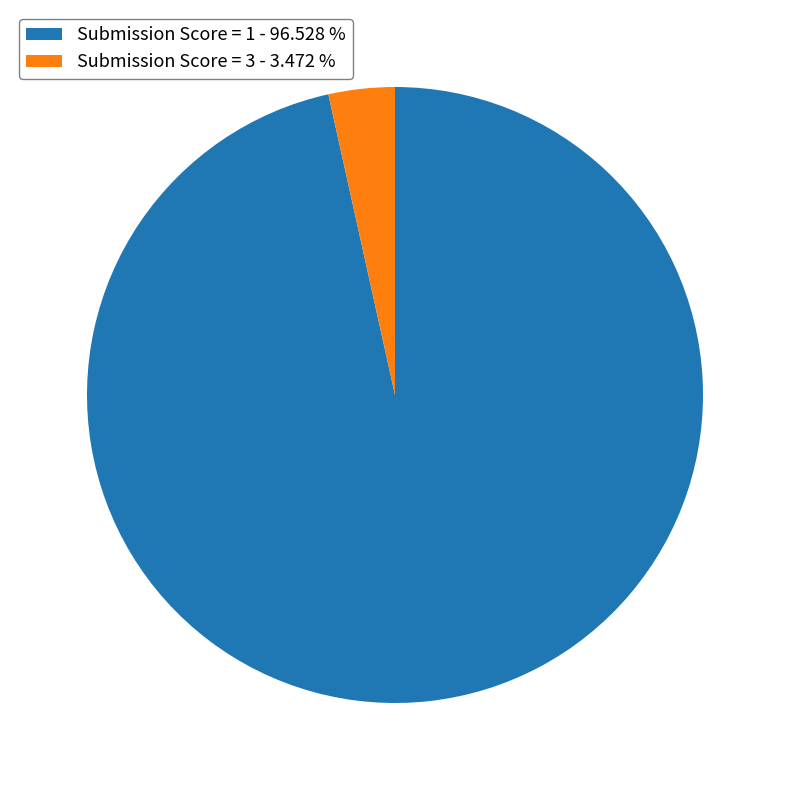

Between Submission Score = 3 - 3.472 % and Submission Score = 1 - 96.528 %, which is larger?

Submission Score = 1 - 96.528 %